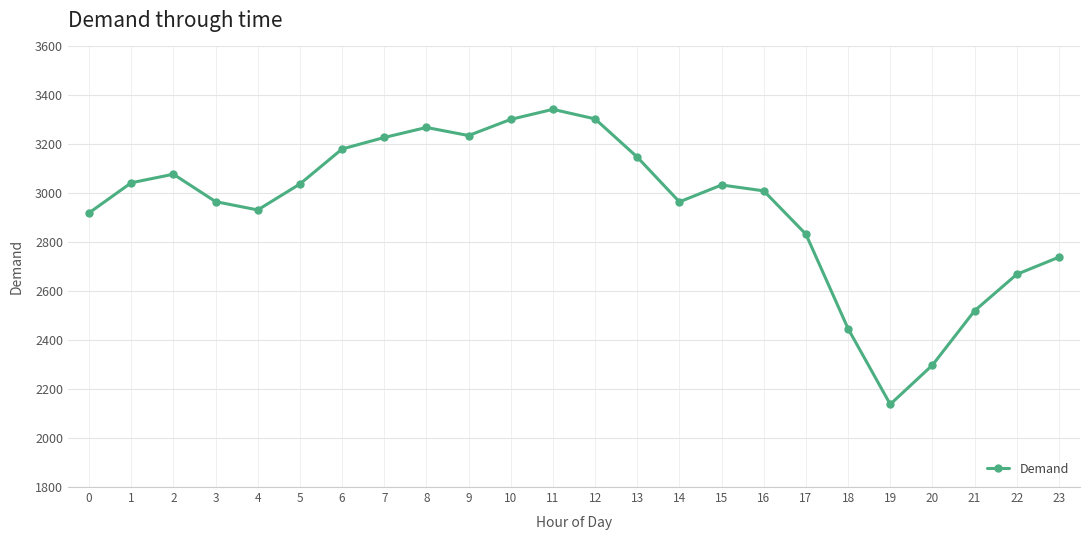

What is the difference between the second highest and minimum values?

1166